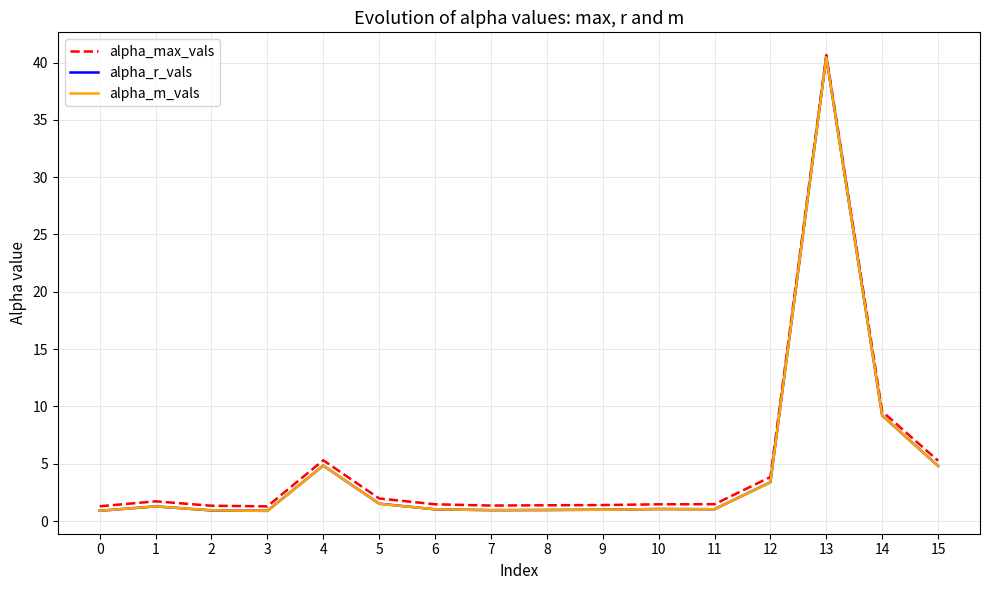

Which series changed the most between 2 and 12?

alpha_max_vals